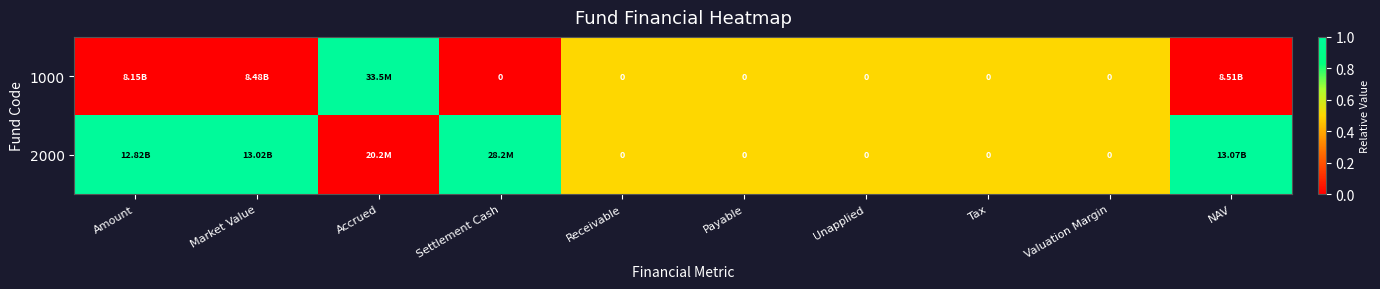

Where is 1000 nearest to the value 0?

Amount